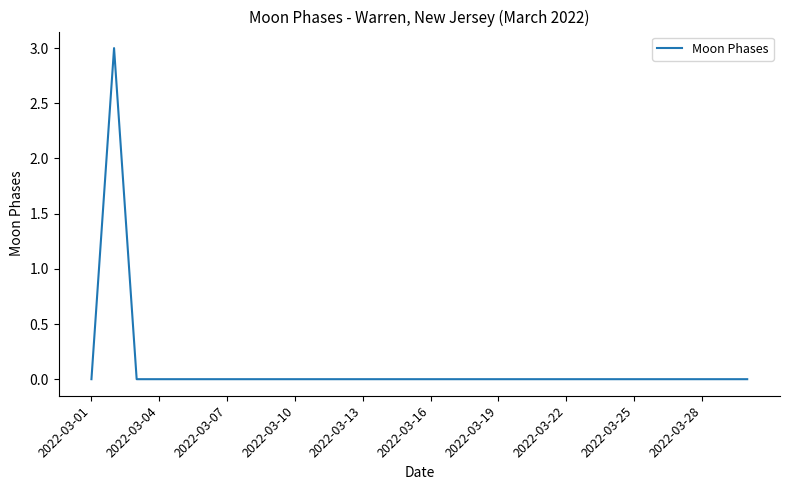

Count the number of categories in the chart.

30